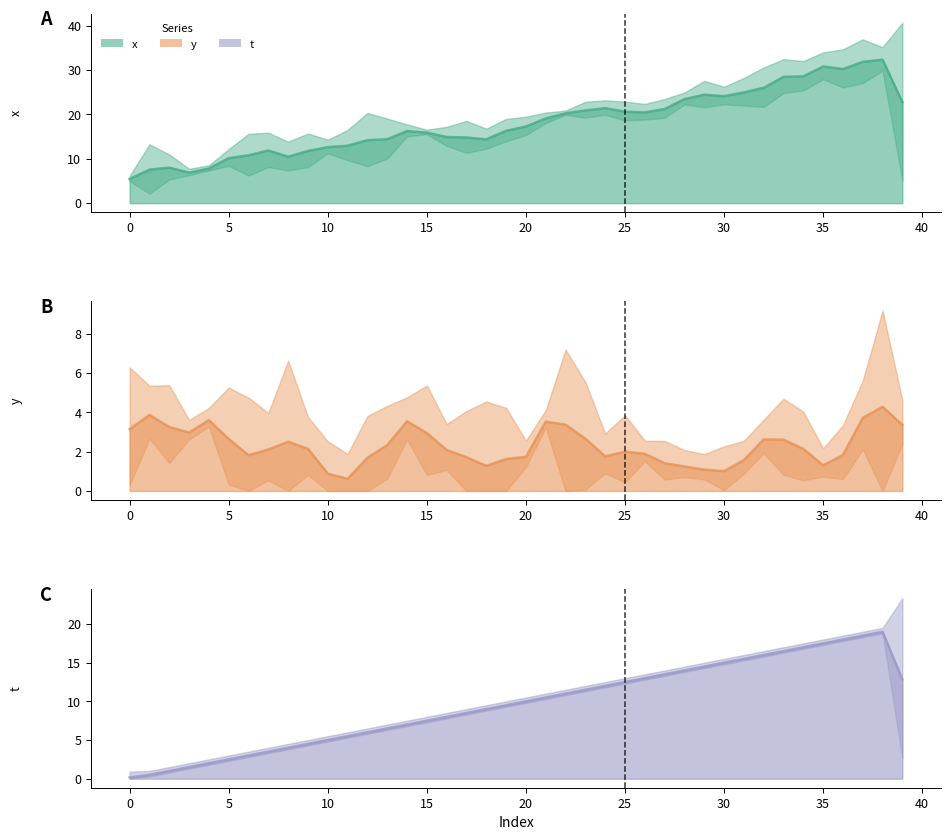

List the series in order of their peak value, highest first.

x, t, y